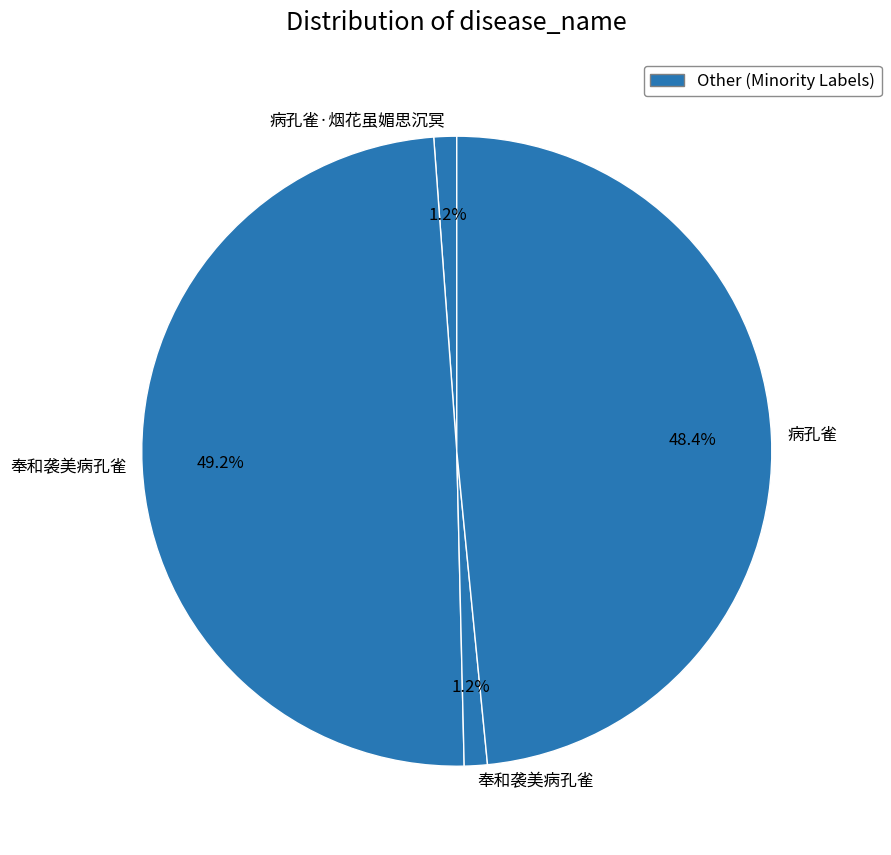

Which slice is the largest?

奉和袭美病孔雀